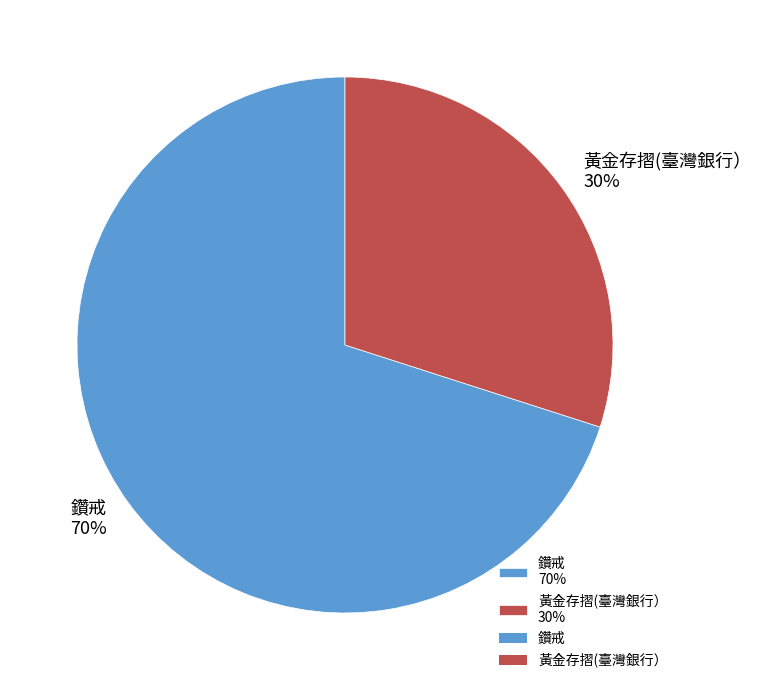

Which category has the smallest portion of the pie?

黃金存摺(臺灣銀行）